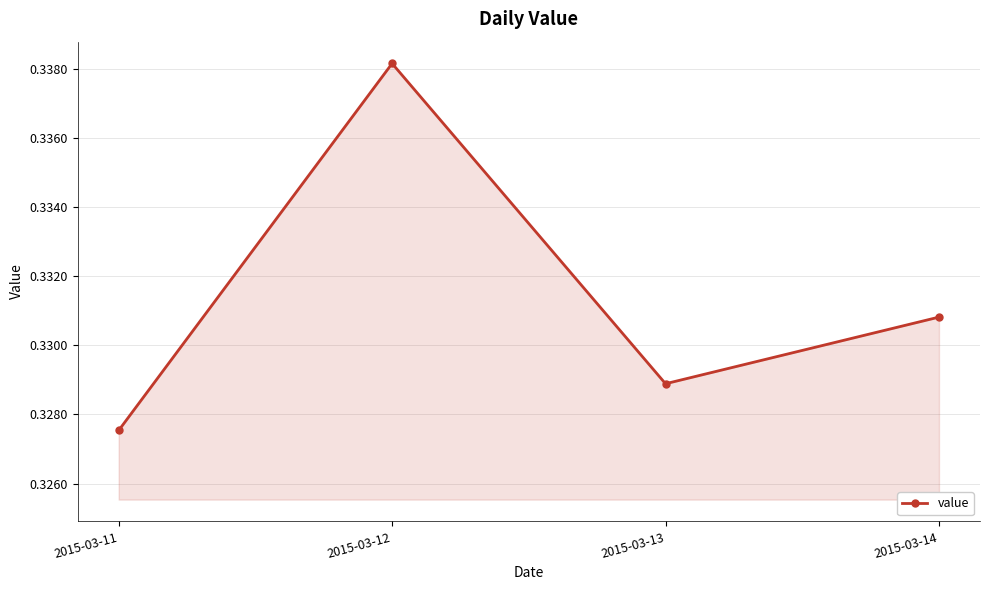

List the labels in order of value, largest first.

2015-03-12, 2015-03-14, 2015-03-13, 2015-03-11